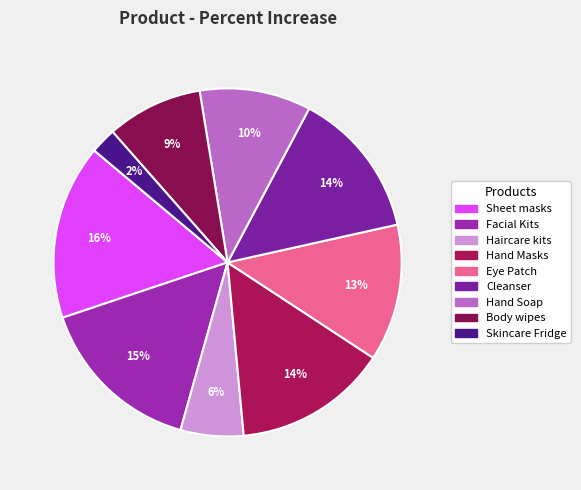

Does Facial Kits account for over 50% of the chart?

No